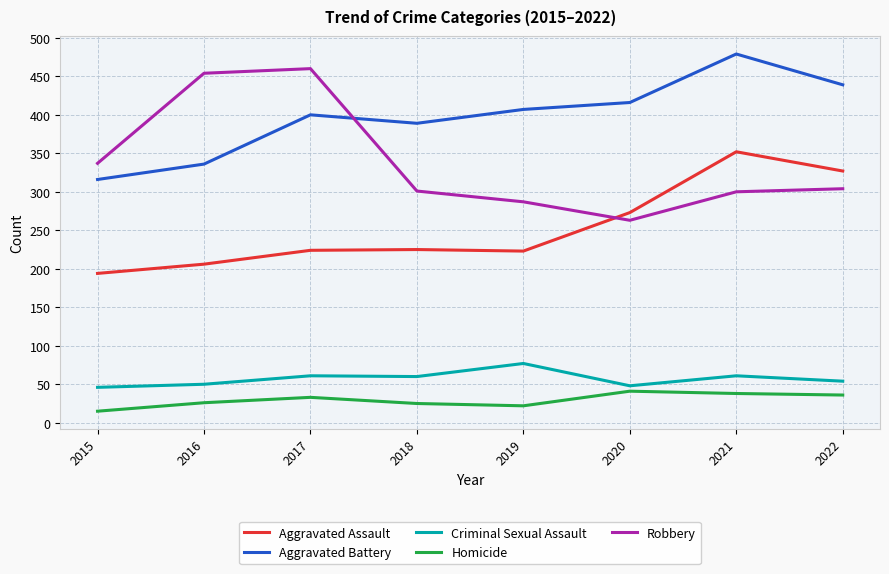

Which category has the highest value across all series?

2021